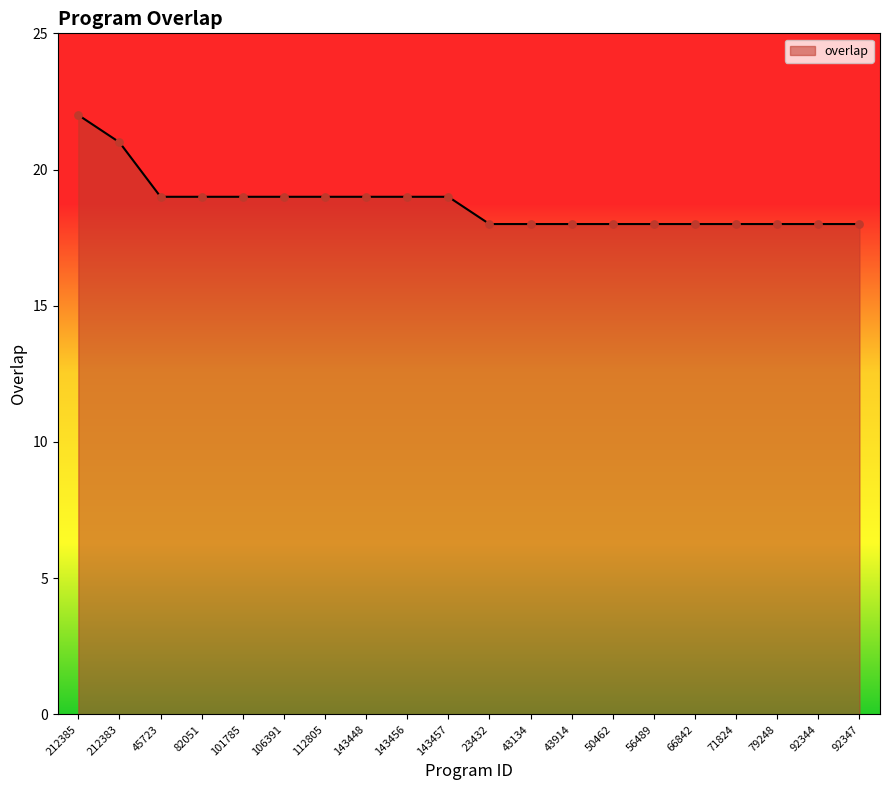

What is the change in value from 212383 to 79248?

-3